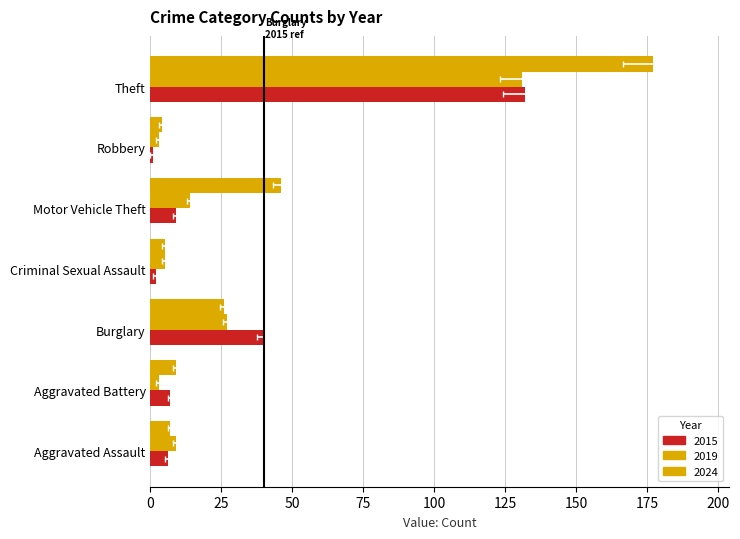

Rank the categories by 2015 value from lowest to highest.

Robbery, Criminal Sexual Assault, Aggravated Assault, Aggravated Battery, Motor Vehicle Theft, Burglary, Theft